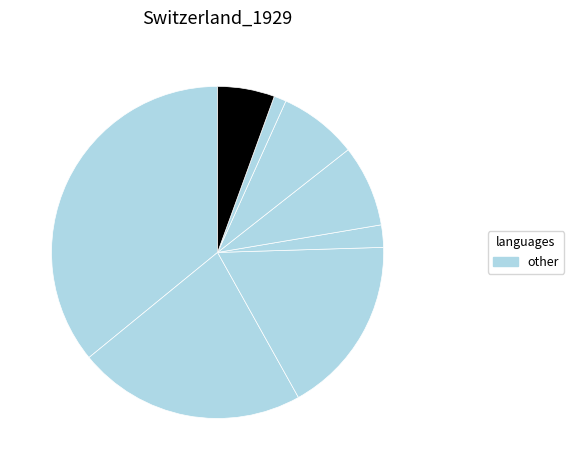

Is there a majority slice in this chart?

No